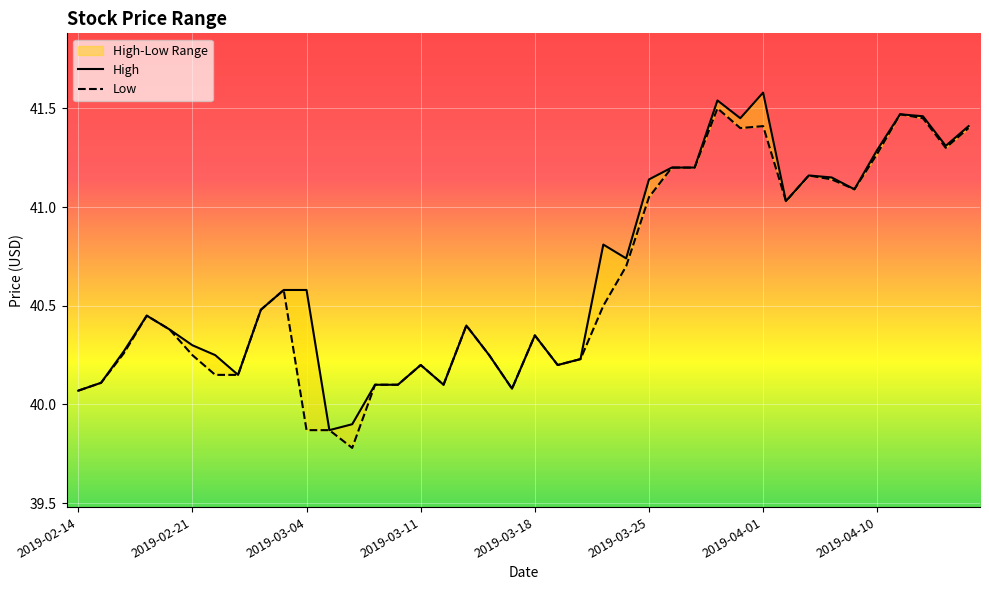

How many distinct data groups are displayed?

2